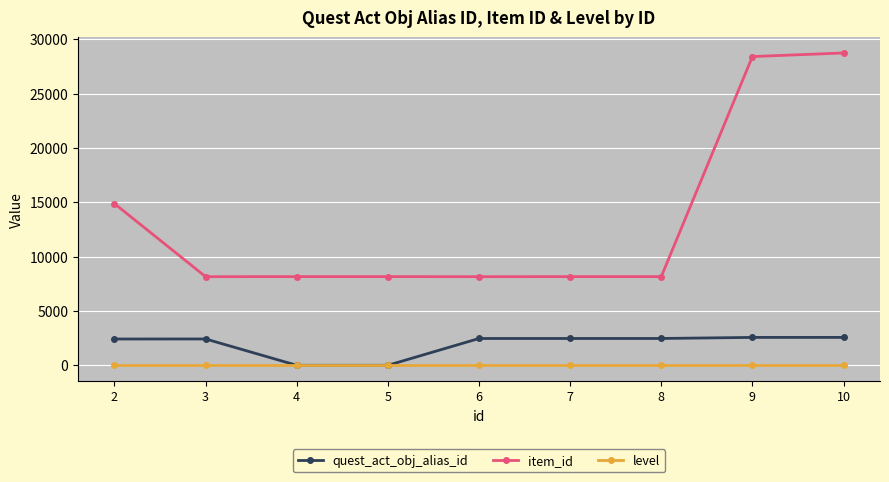

What is the approximate value of item_id at 6?

8158